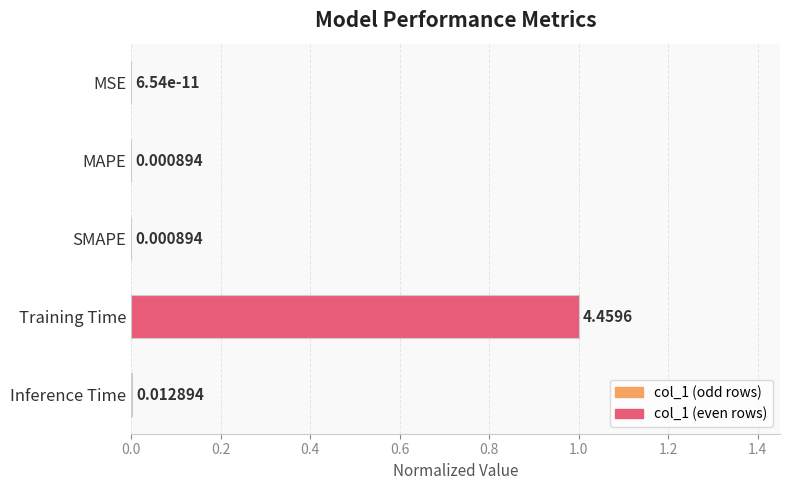

What is the change in value from Training Time to Inference Time?

-1.0